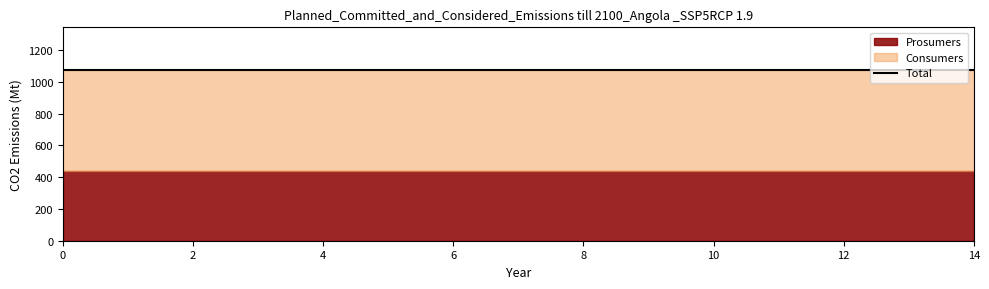

True or false: Prosumers has more than 2 interior local peaks.

False